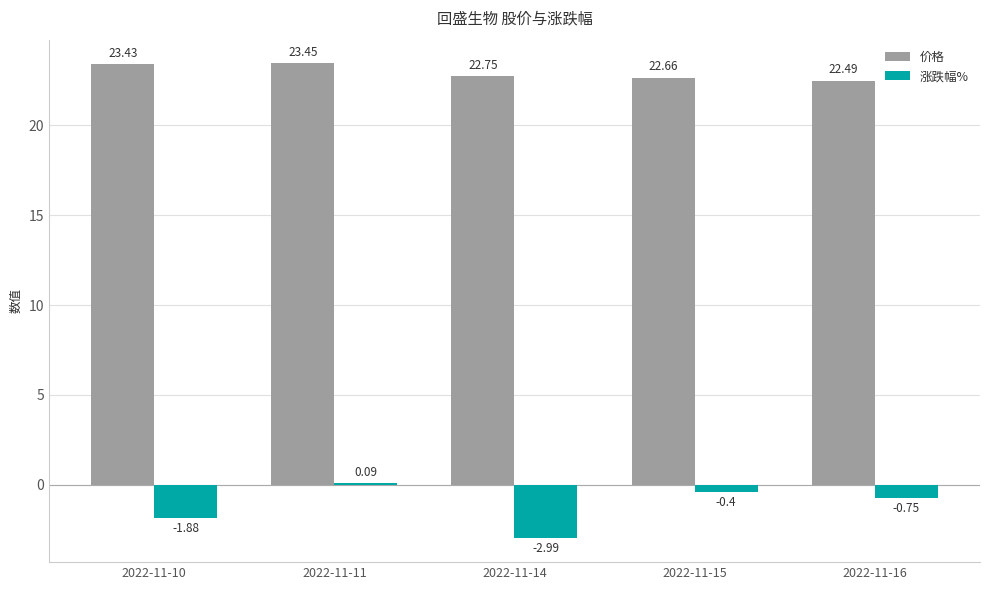

What is the sum of the 涨跌幅% values at 2022-11-16 and 2022-11-10?

-2.6